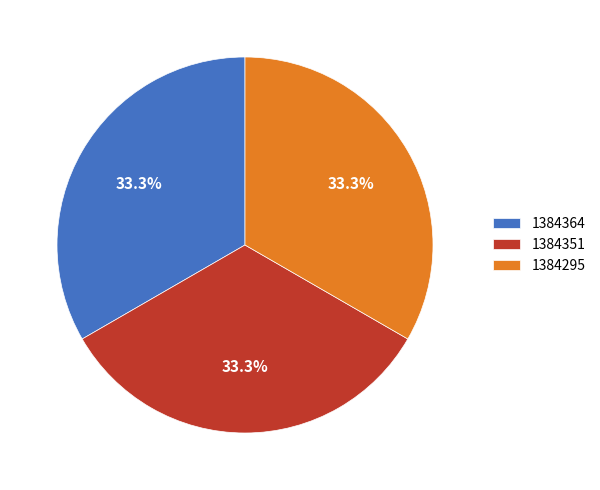

Combined, what portion of the pie is 1384351 and 1384364?

66.7%